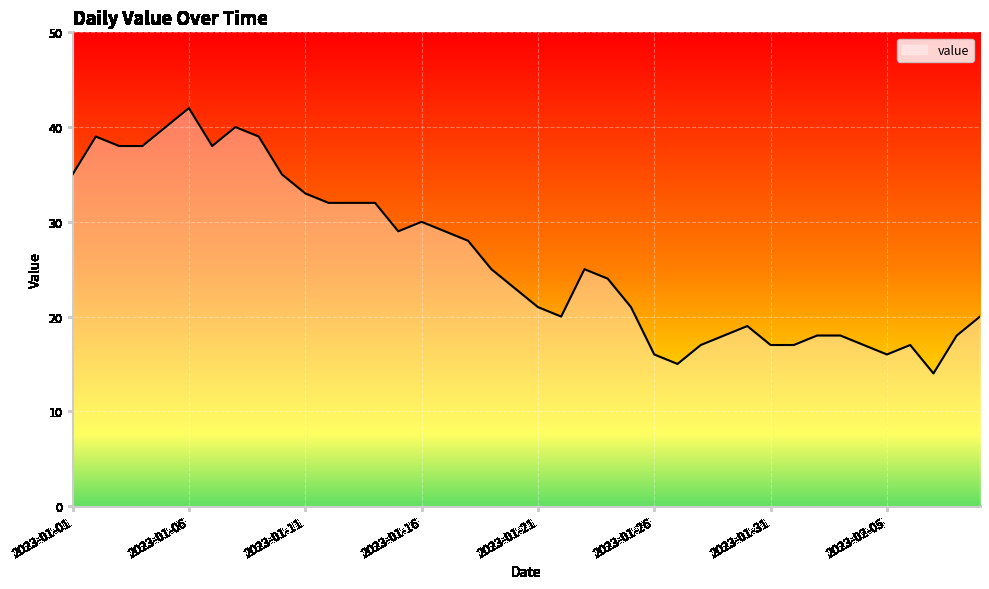

What is the greatest value displayed?

42